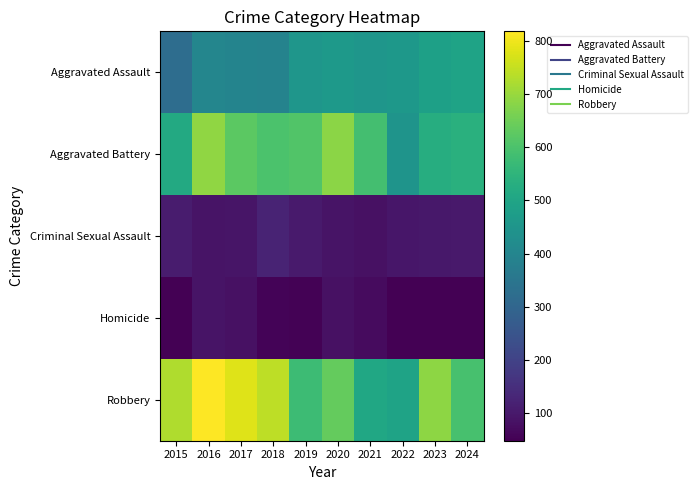

Rank the series by their maximum value, from lowest to highest.

Homicide, Criminal Sexual Assault, Aggravated Assault, Aggravated Battery, Robbery